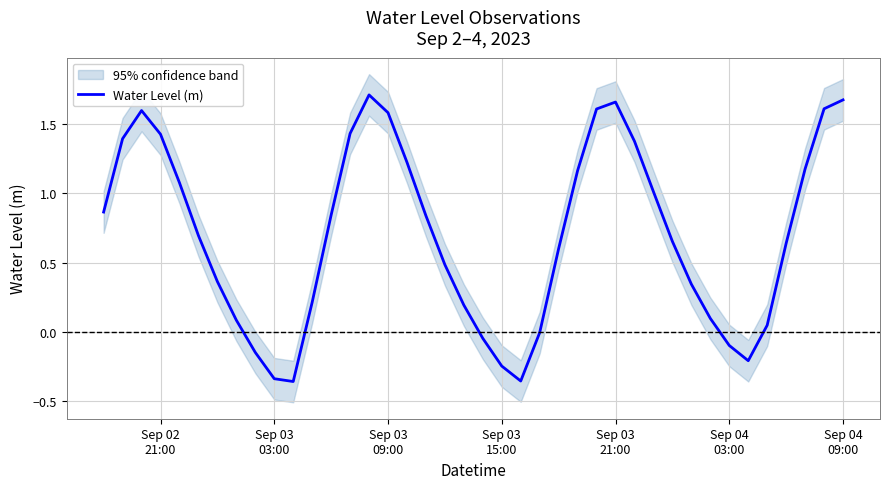

True or false: the data has more than 1 interior local peaks.

True